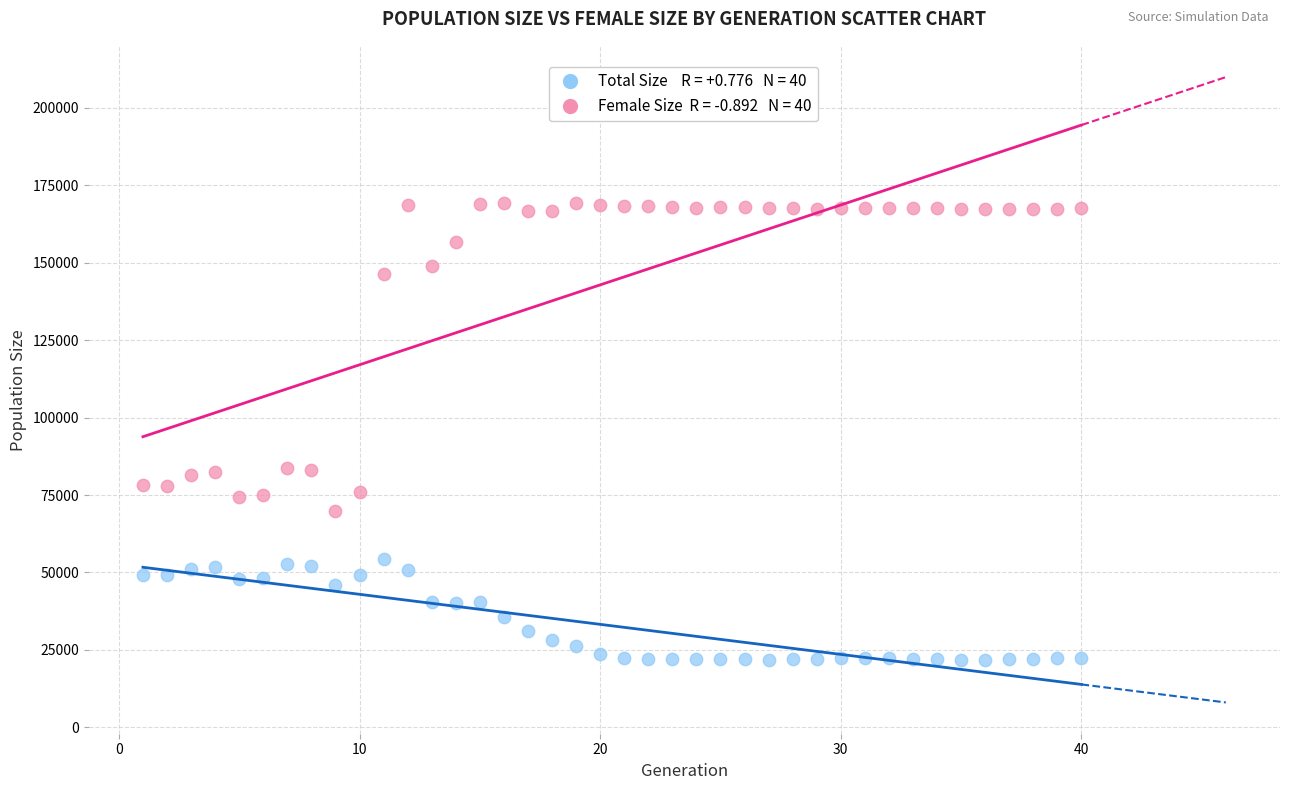

Across all data points, what is the range of X values (max minus min)?

39